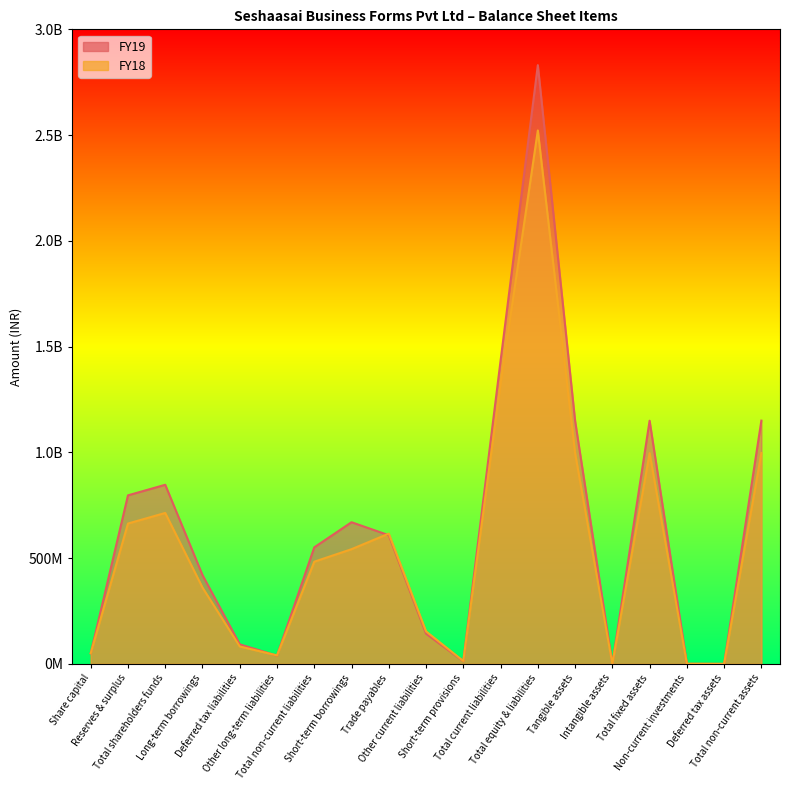

True or false: FY18 and FY19 intersect in this chart.

True